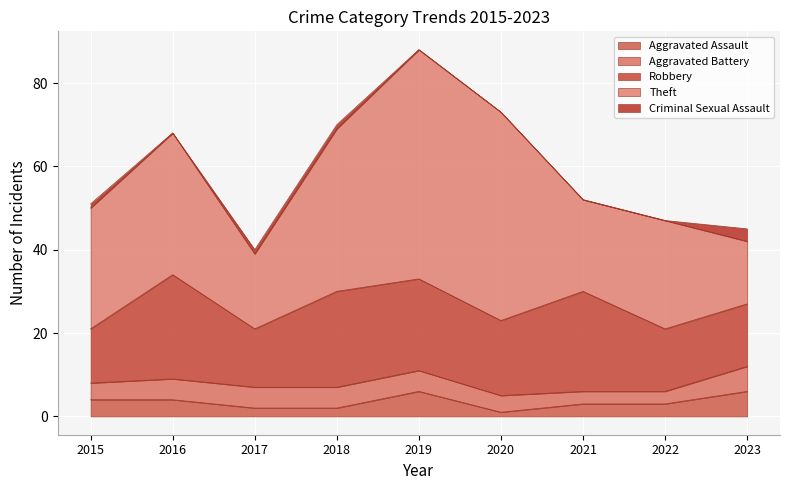

Rank the categories by Aggravated Battery value from lowest to highest.

2021, 2022, 2015, 2020, 2016, 2017, 2018, 2019, 2023